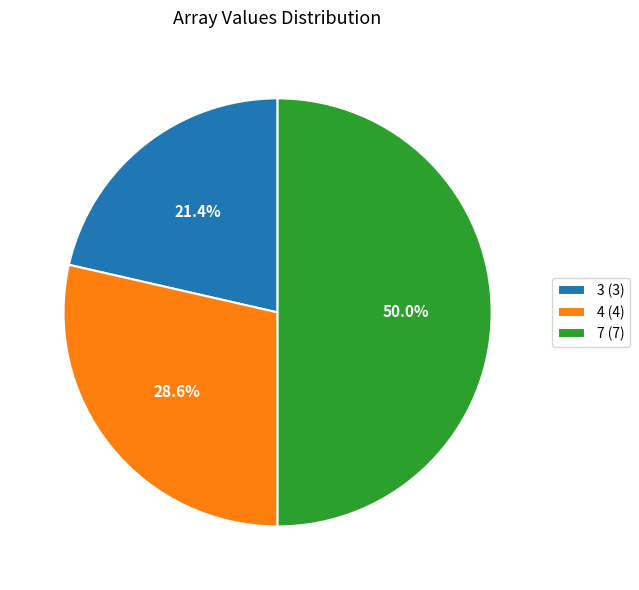

What percentage is the 4 slice, to the nearest percent?

29%